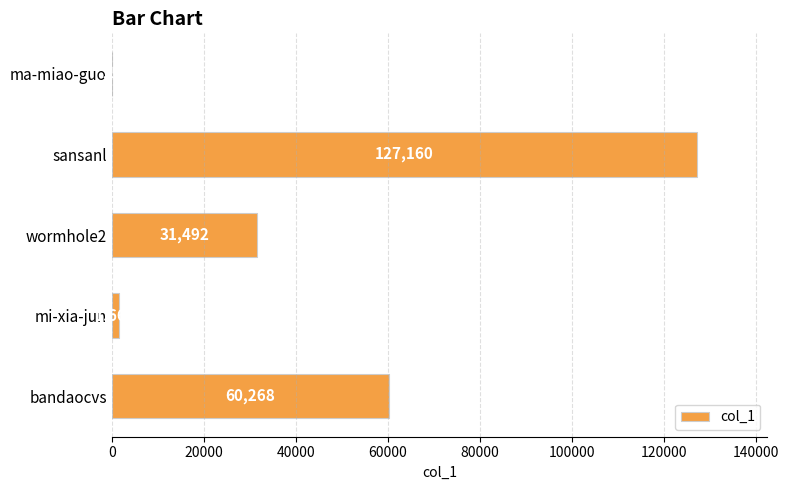

Between mi-xia-jun and sansanl, which is larger?

sansanl